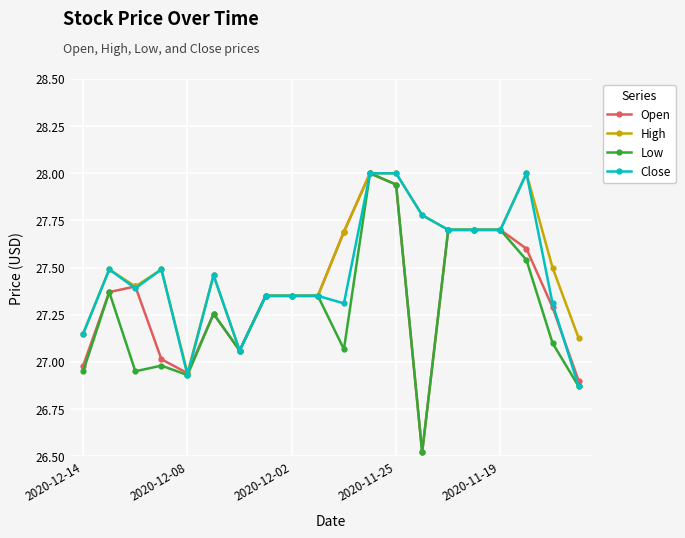

Rank the series by their average value, from highest to lowest.

High, Close, Open, Low